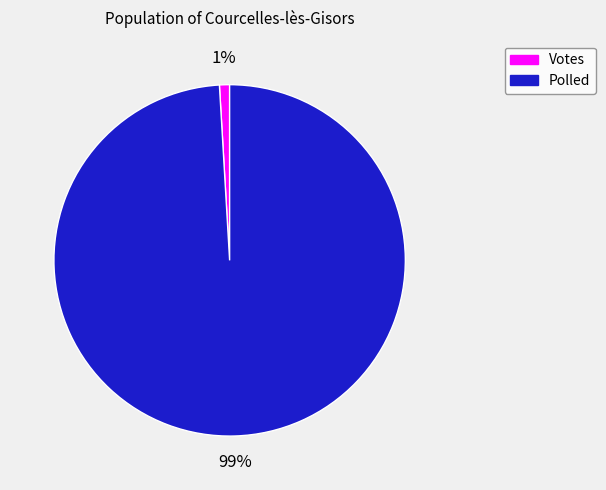

Which has a higher value, Polled or Votes?

Polled